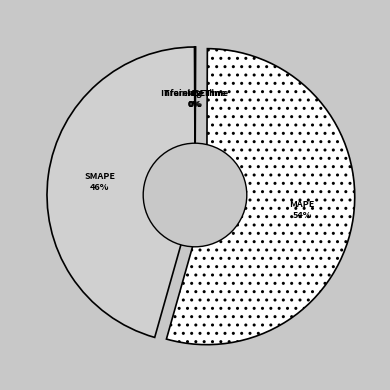

Which slice is the largest?

MAPE